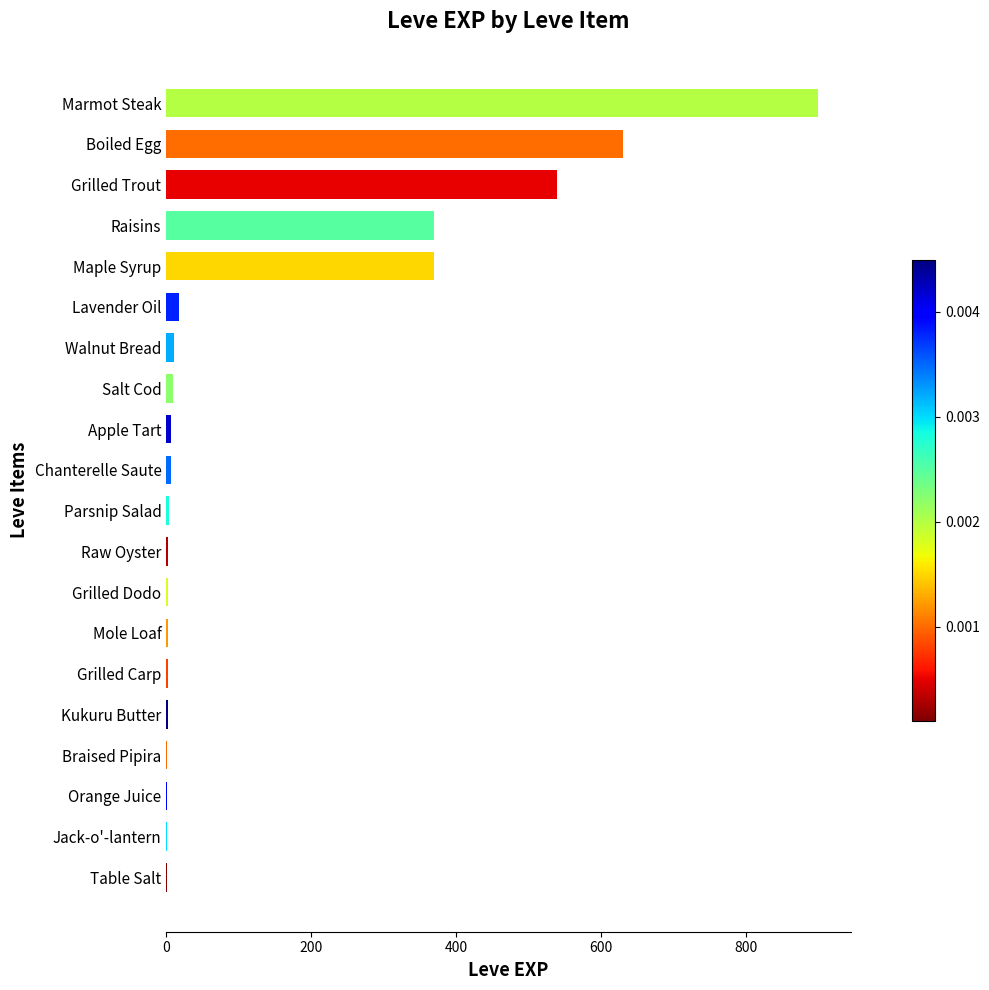

Which label corresponds to the largest value in the chart?

Marmot Steak